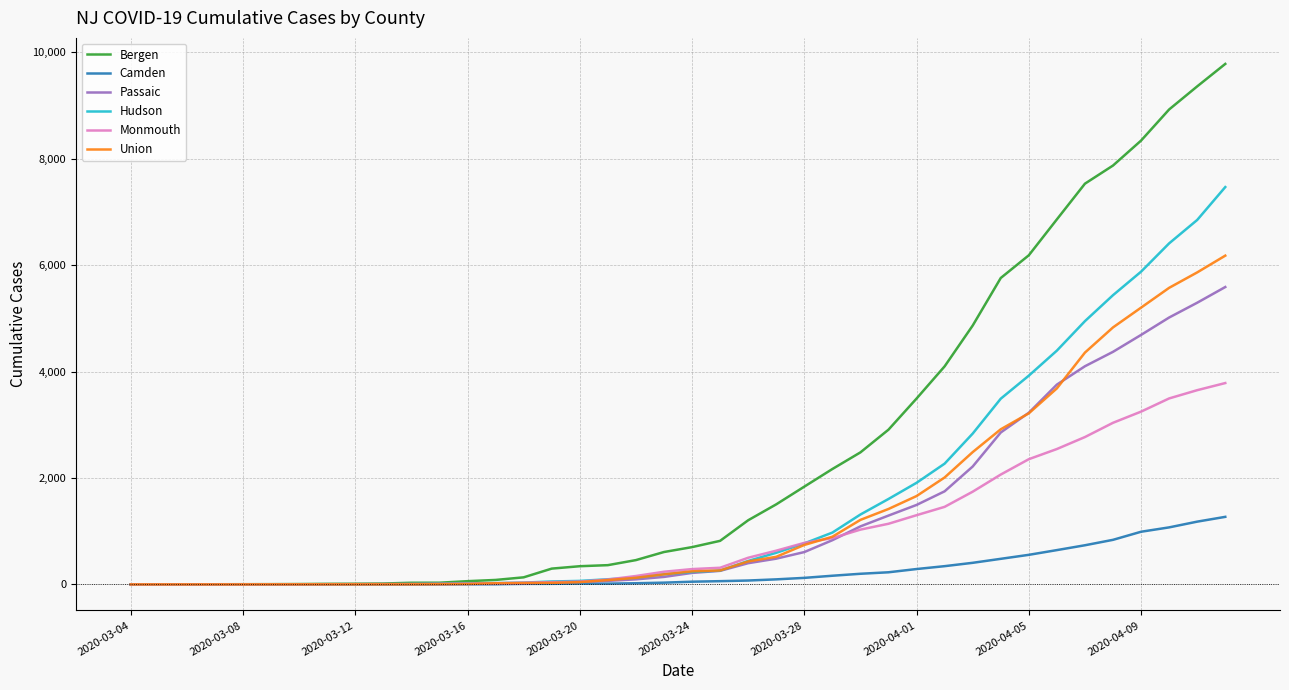

What is the maximum value shown in the chart?

9784